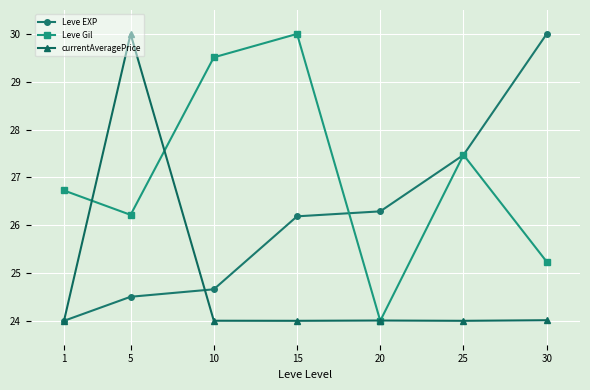

What is the smallest value displayed?

24.0